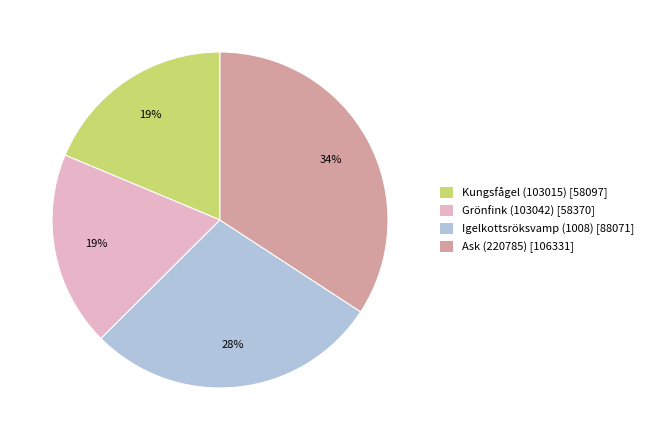

Do Grönfink (103042) and Kungsfågel (103015) together represent more than half of the pie?

No